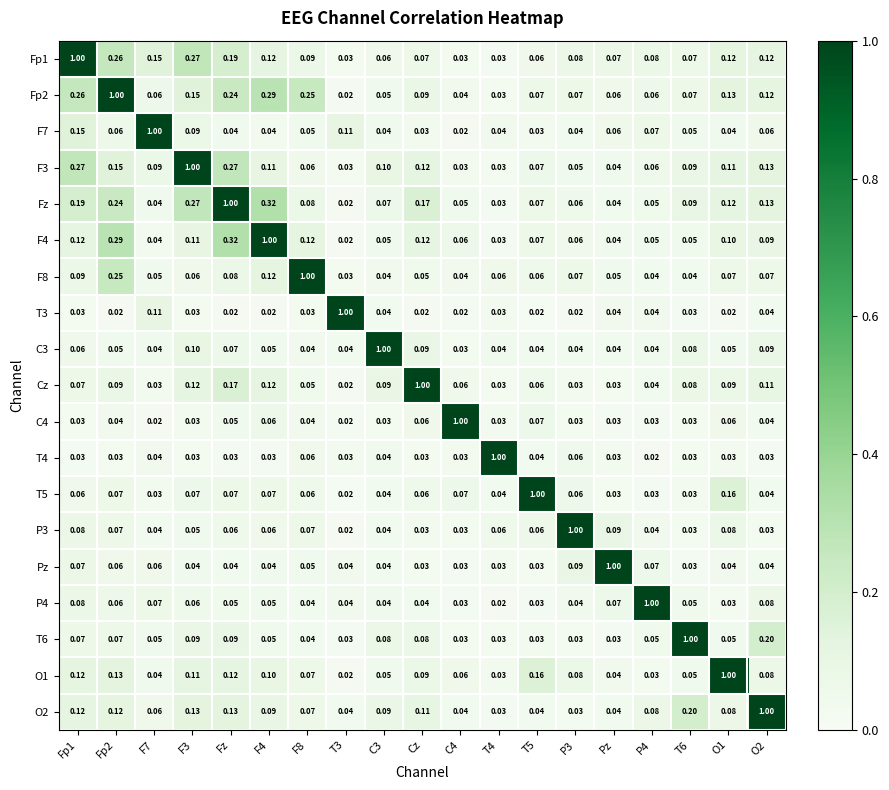

Is the value of T6 at F4 greater than the value of C3 at C3?

No